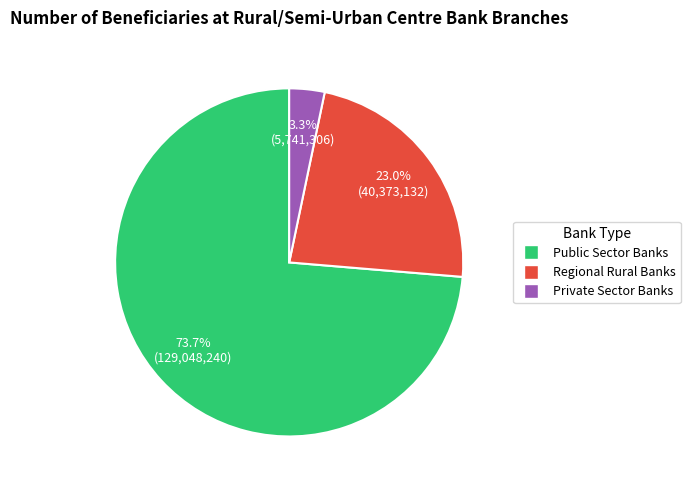

Which slice is the largest?

Public Sector Banks